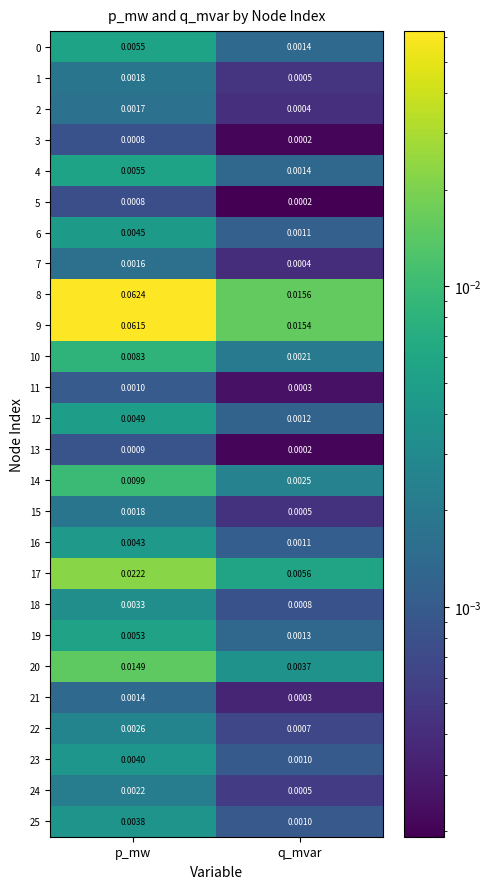

Which category has the lowest value in the 23 series?

q_mvar